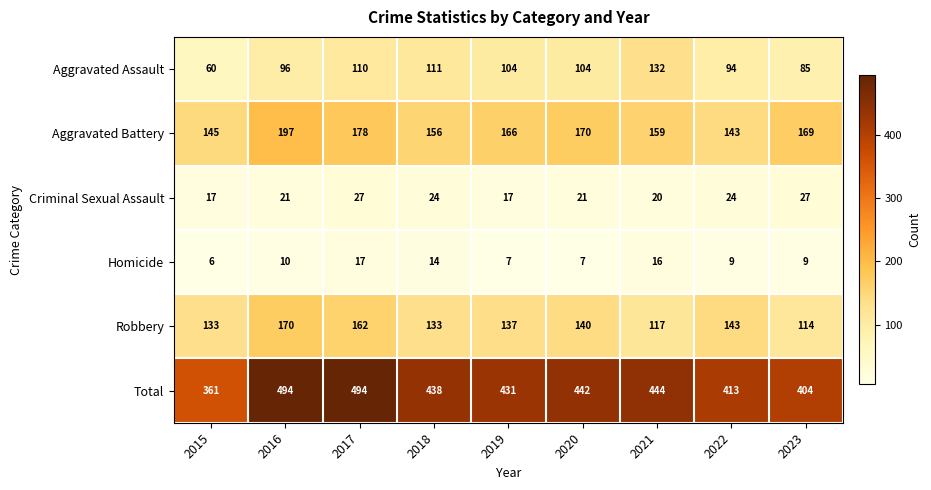

What is the sum of all Robbery values?

1249